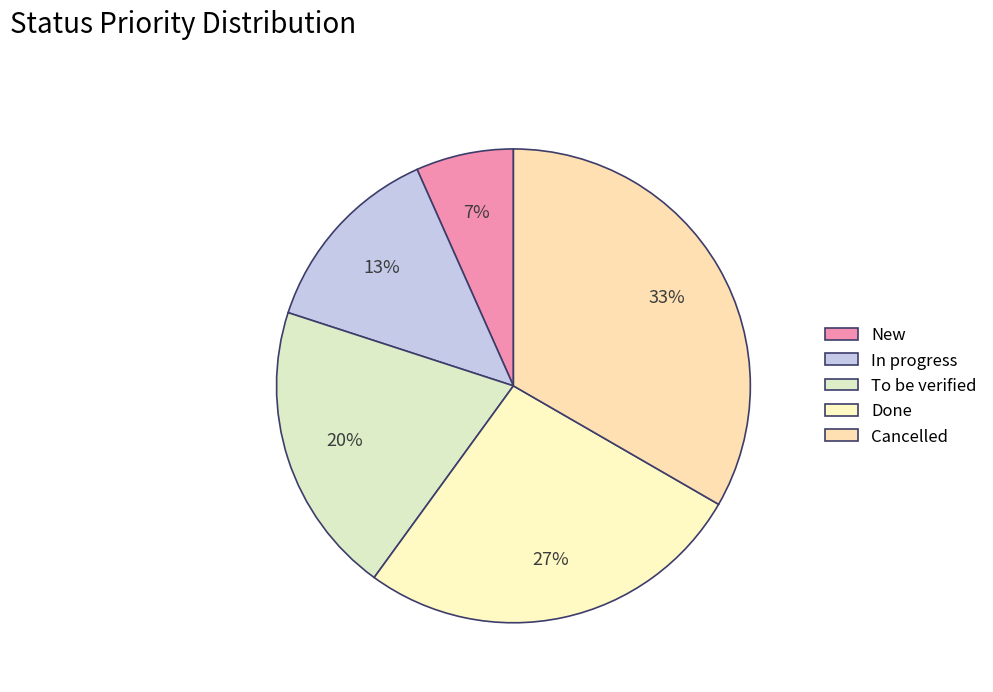

Count the number of slices in the pie.

5